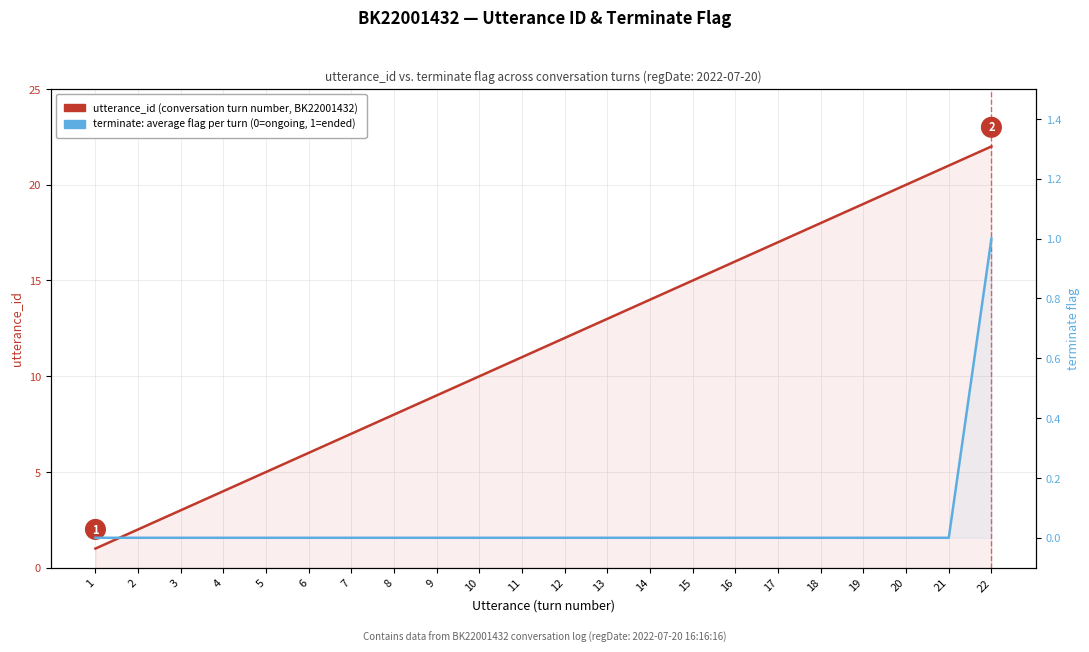

How many categories are shown in the chart?

22